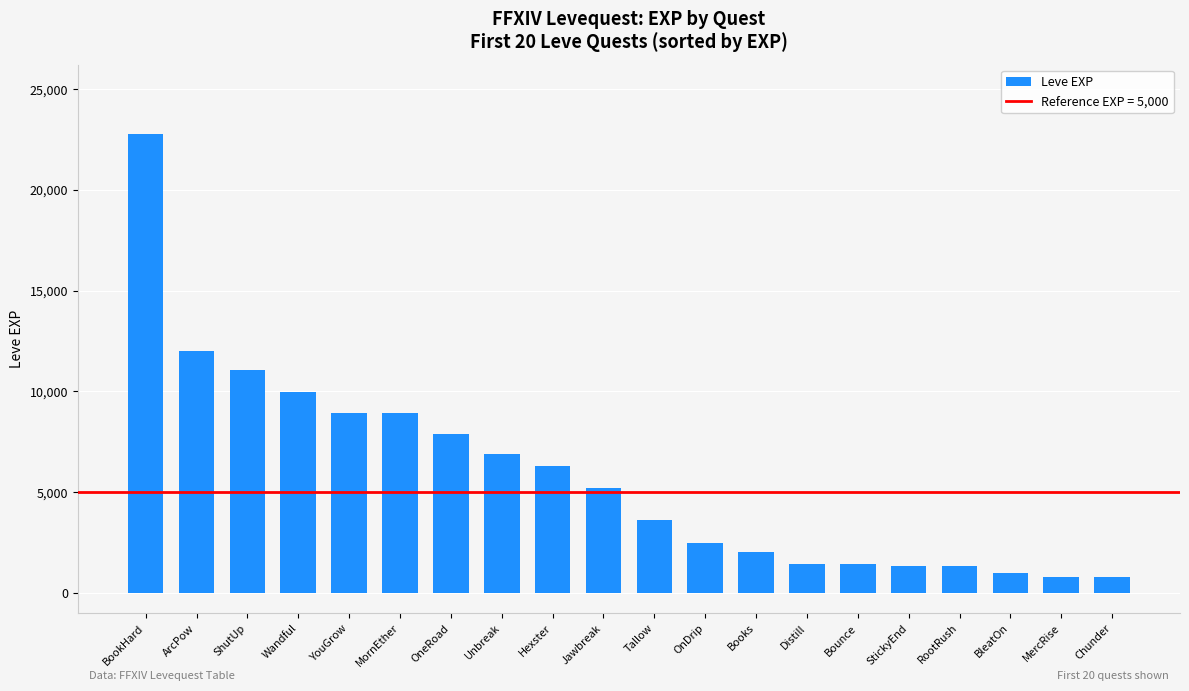

Which label corresponds to the largest value in the chart?

BookHard